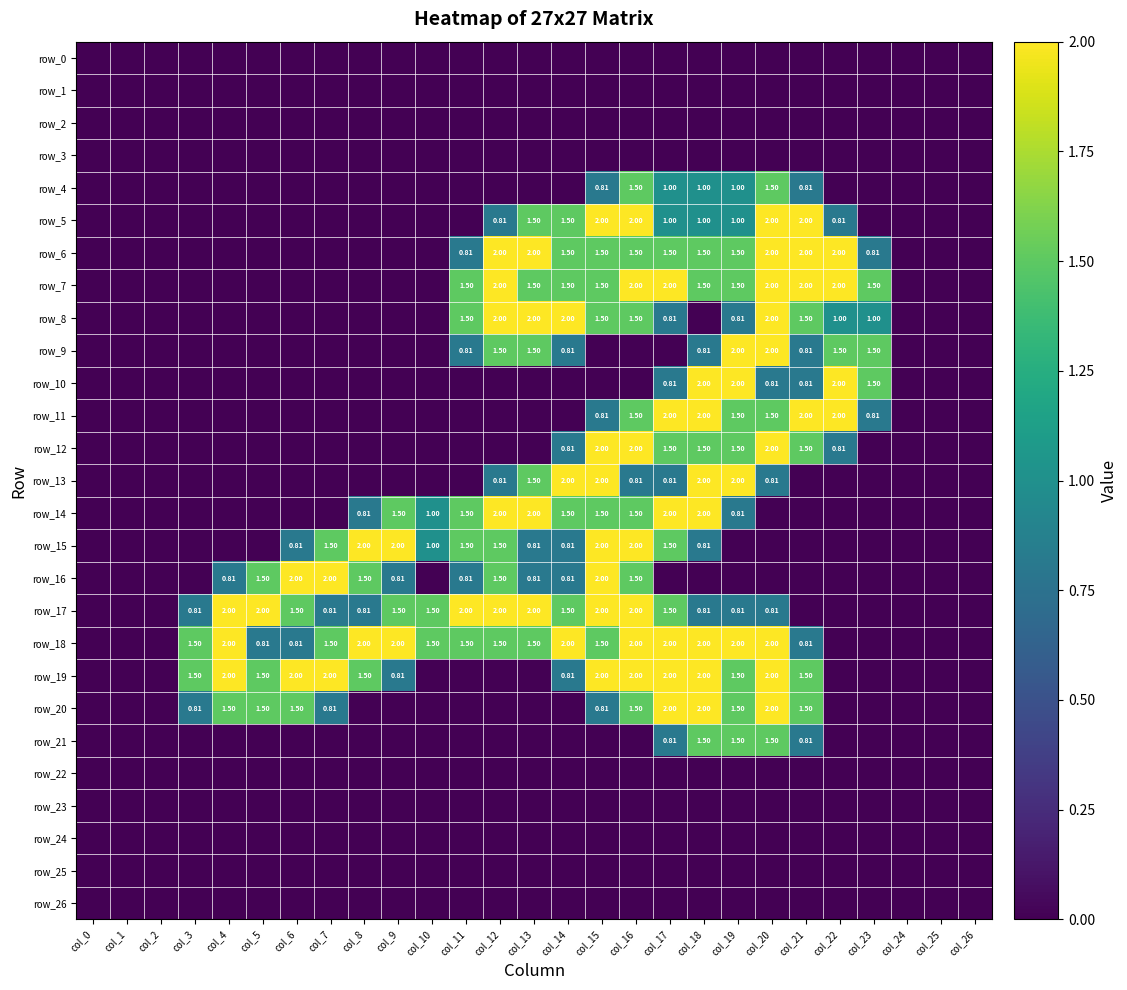

Which series has the largest range (max minus min)?

row_5